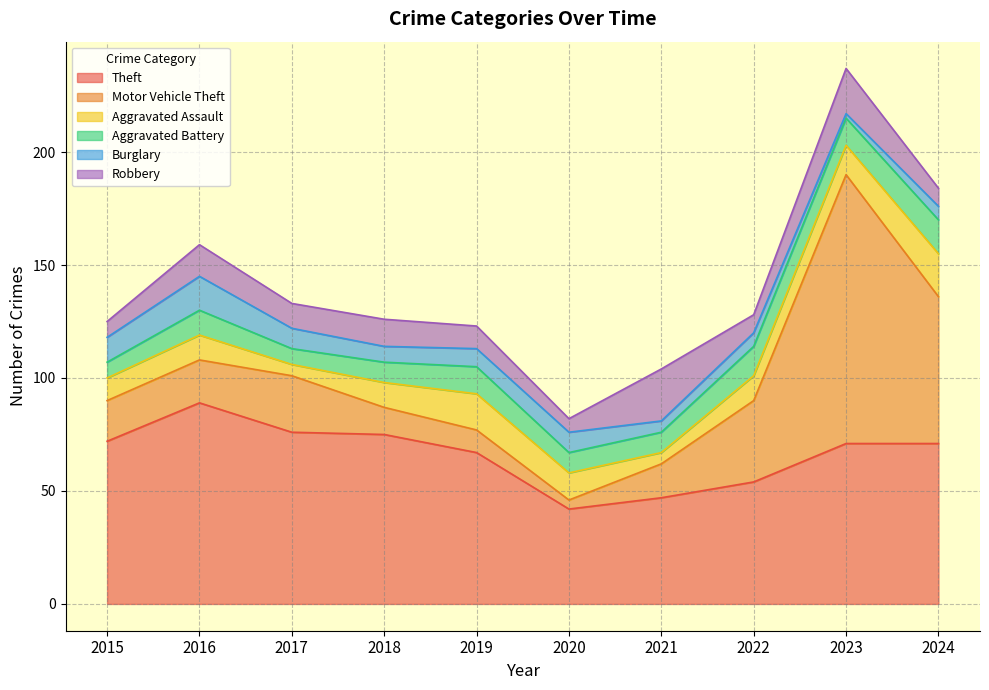

What is the sum of the Aggravated Assault values at 2022 and 2017?

16